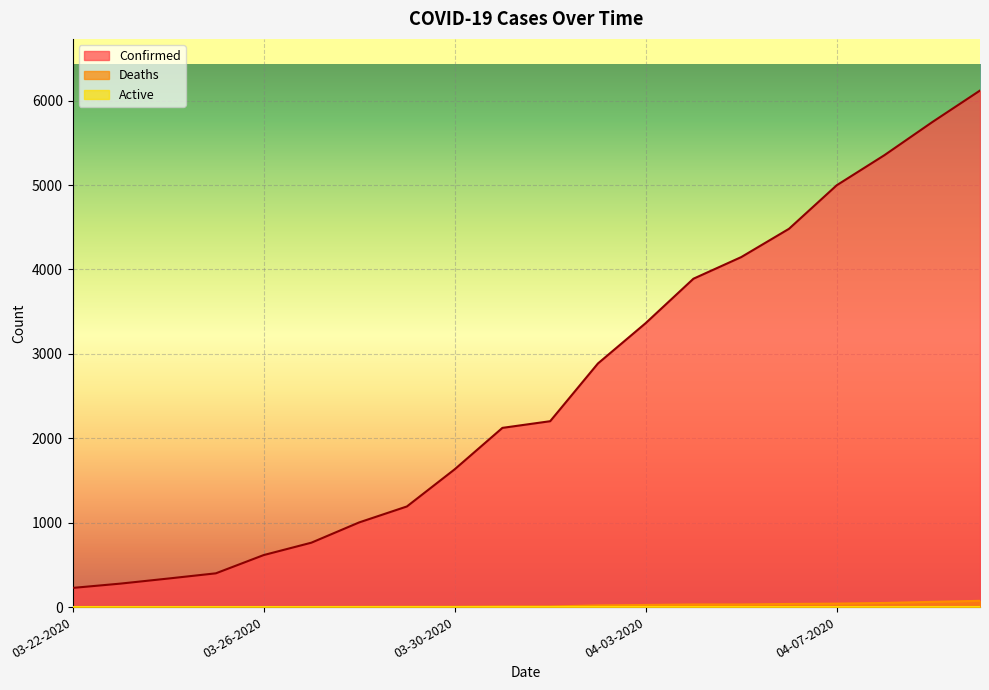

What is the sum of the Deaths values at 03-28-2020 and 03-22-2020?

2